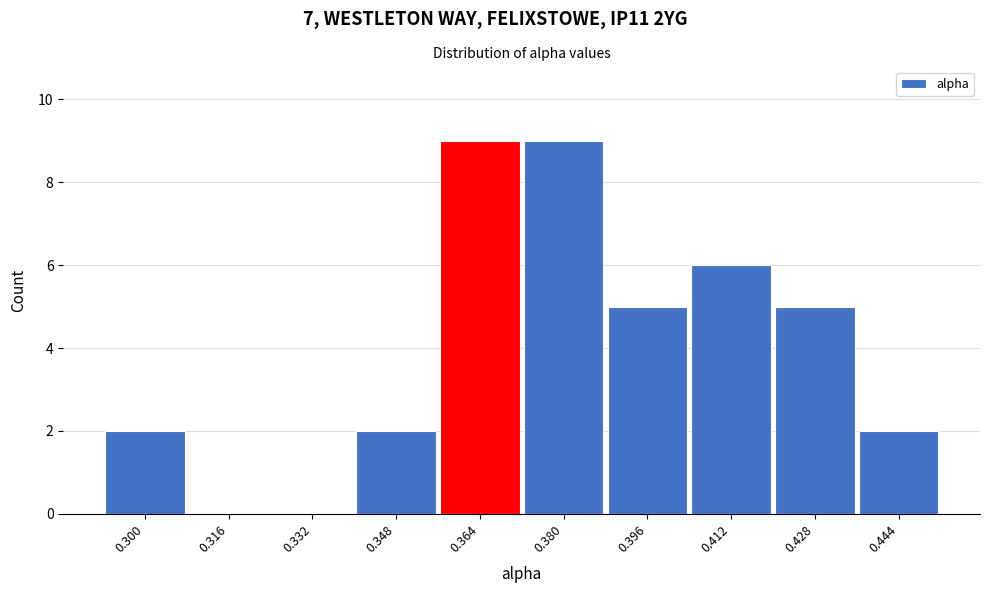

Reading left to right, extract all data points from this chart.

0.300=2	0.316=0	0.332=0	0.348=2	0.364=9	0.380=9	0.396=5	0.412=6	0.428=5	0.444=2